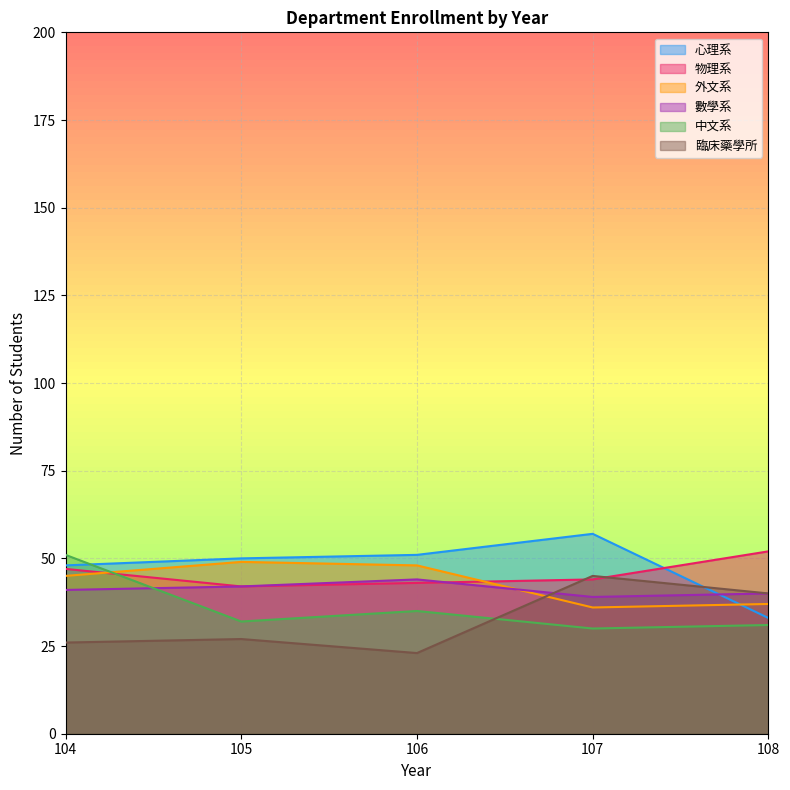

Between 104 and 108, which series saw the biggest shift?

中文系